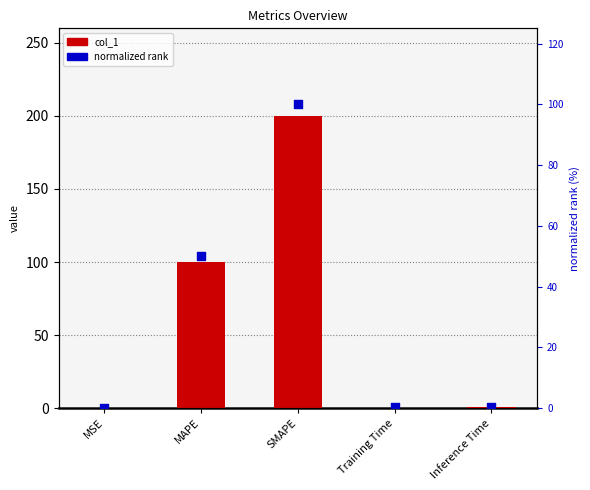

Which series has the largest Y range (max minus min)?

col_1